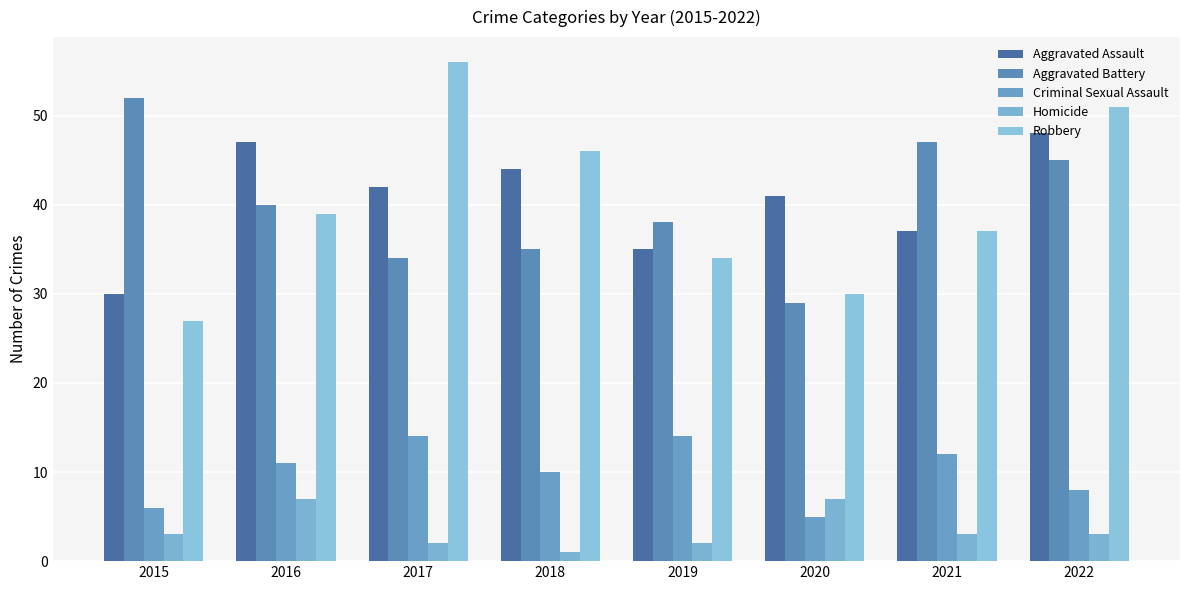

Which series has the widest spread of values?

Robbery